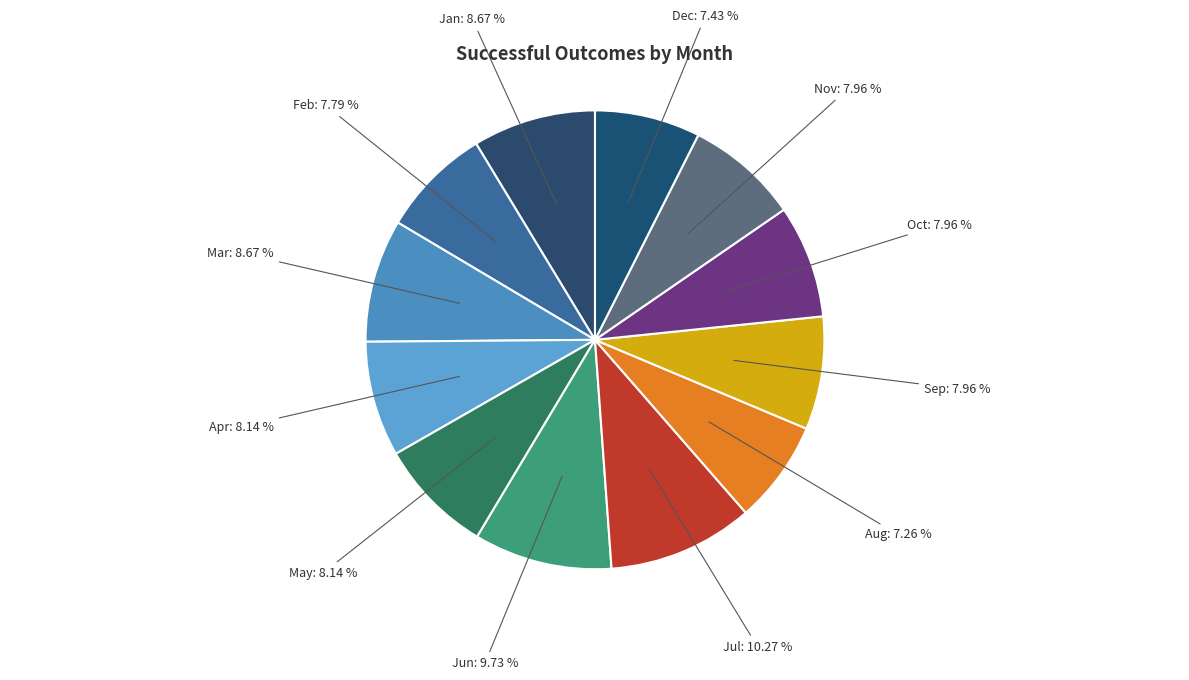

To the nearest percent, what is the average slice percentage?

8%